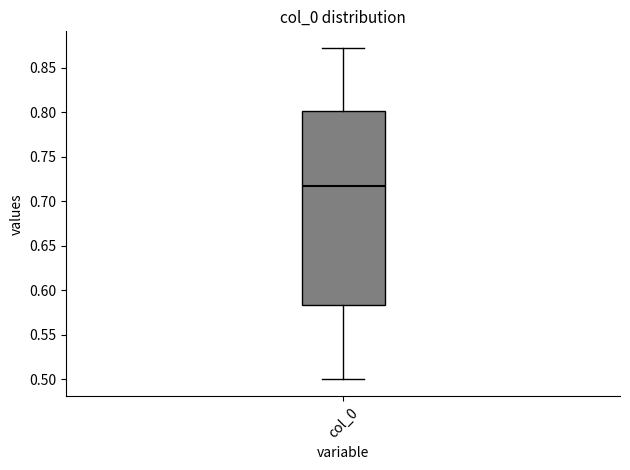

Where is the lower edge of the box for col_0 on the y-axis? The values are not printed on the chart, so give them approximately, as read against the axis.

0.585